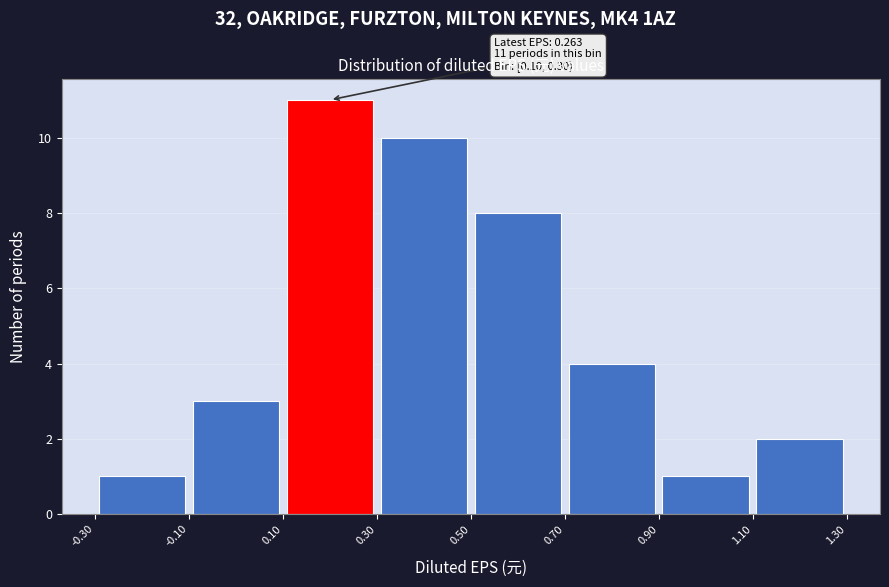

Over which range of the x-axis is the bar tallest?

0.10 to 0.30